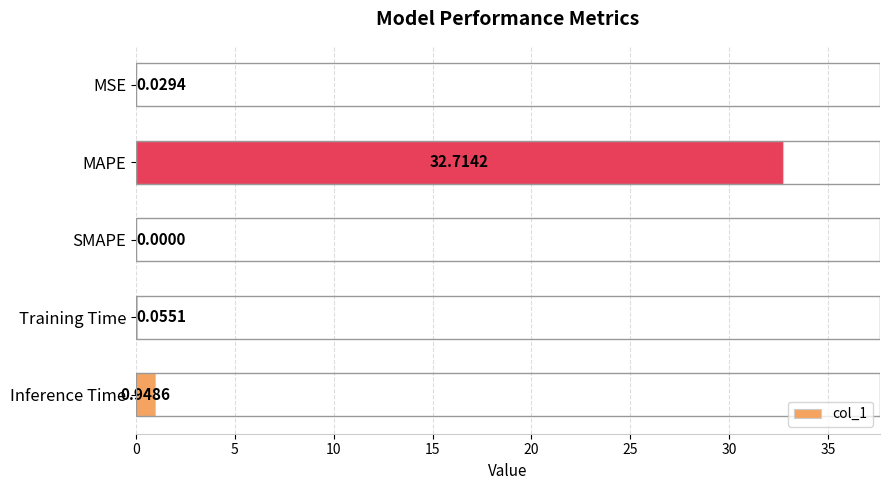

What is the average value?

6.7